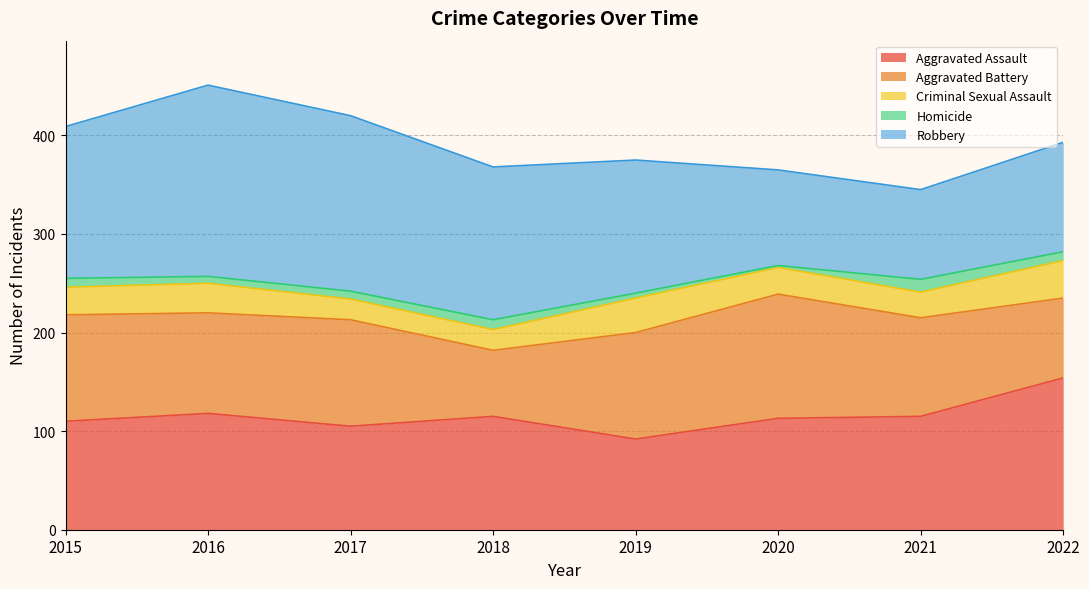

How many data points in Aggravated Battery are above 108?

1